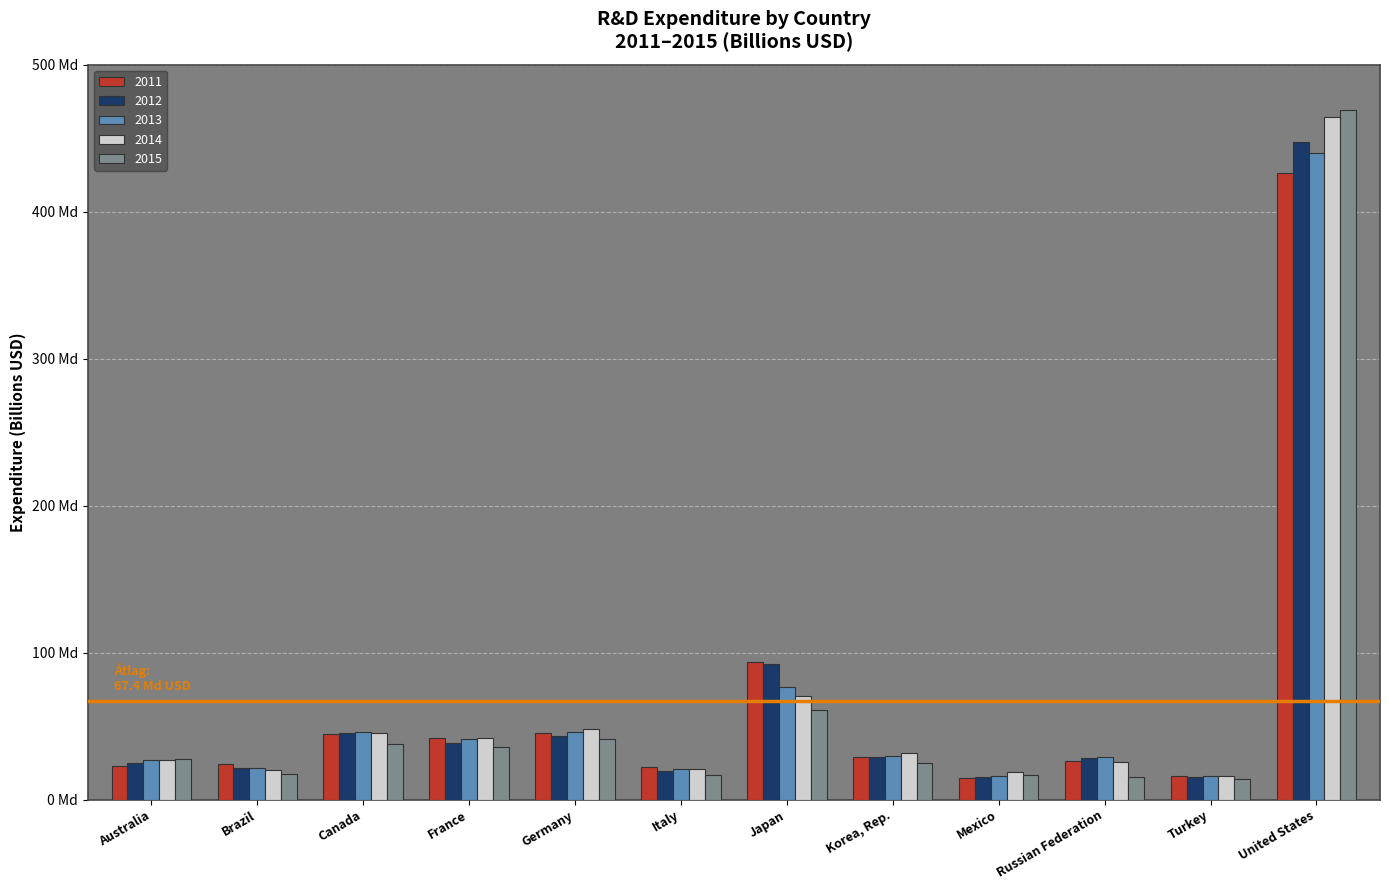

Are the bars horizontal?

No